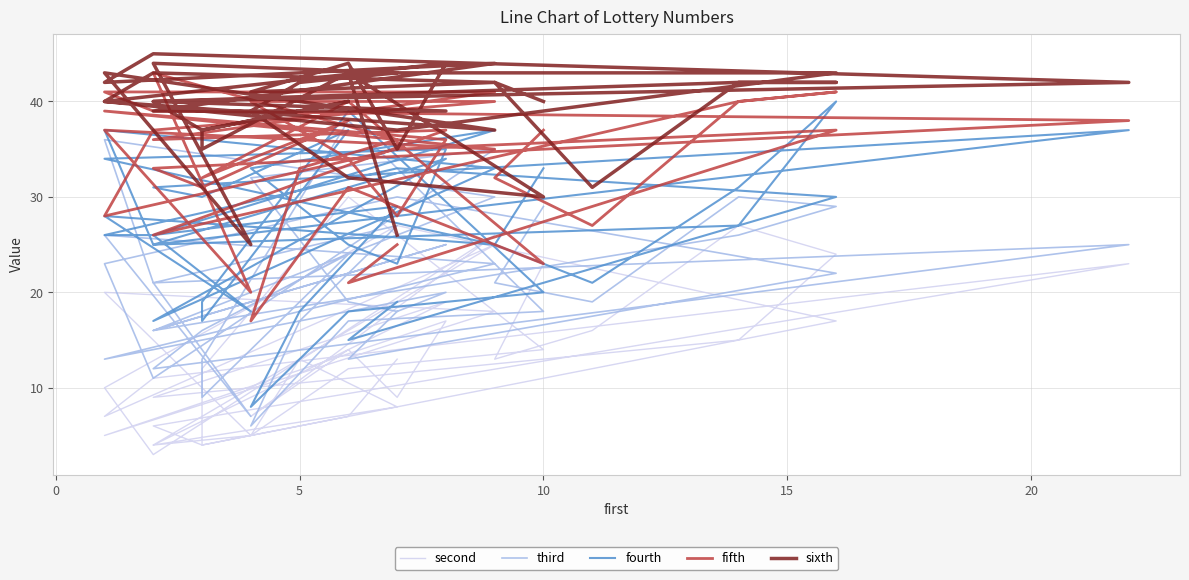

Which series has the widest spread of values?

third